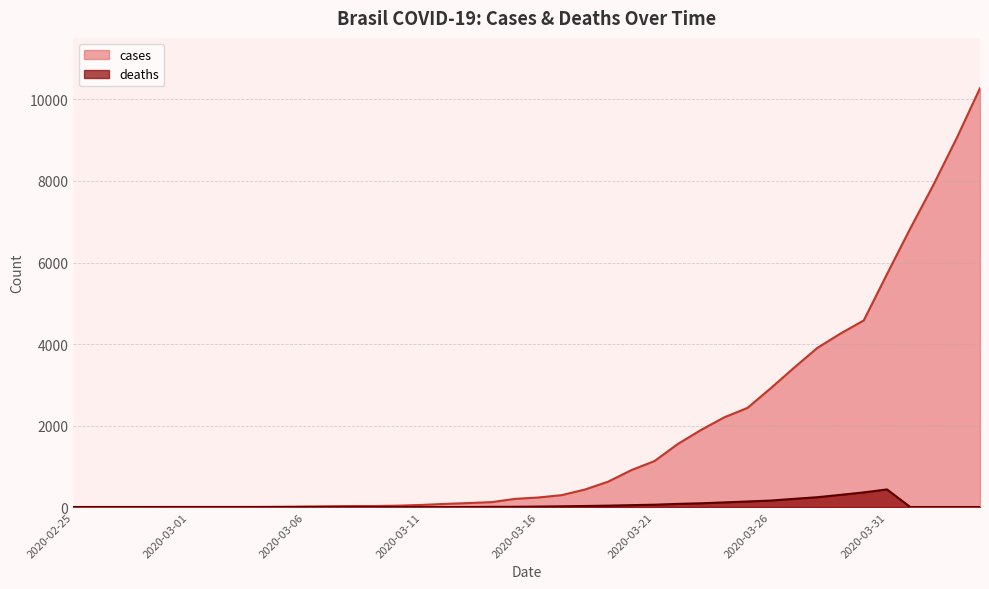

Reading left to right, extract all data points from this chart.

cases: 0	1	1	1	2	2	2	2	3	7	13	19	25	25	34	52	77	98	121	200	234	291	428	621	904	1128	1546	1891	2201	2433	2915	3417	3903	4256	4579	5717	6834	7910	9056	10278
deaths: 0	0	0	0	0	0	0	0	0	0	0	0	0	0	0	0	0	1	4	6	11	18	25	34	46	57	77	92	114	136	159	201	241	299	359	432	0	0	0	0